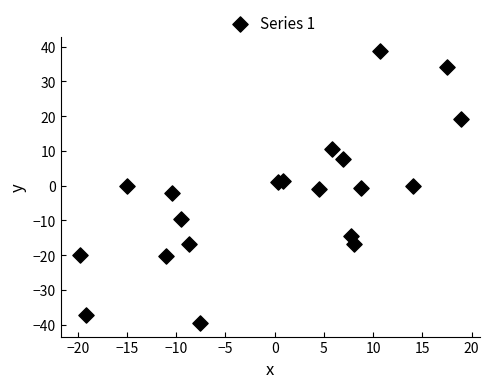

What is the range of Y values (max minus min)?

78.3